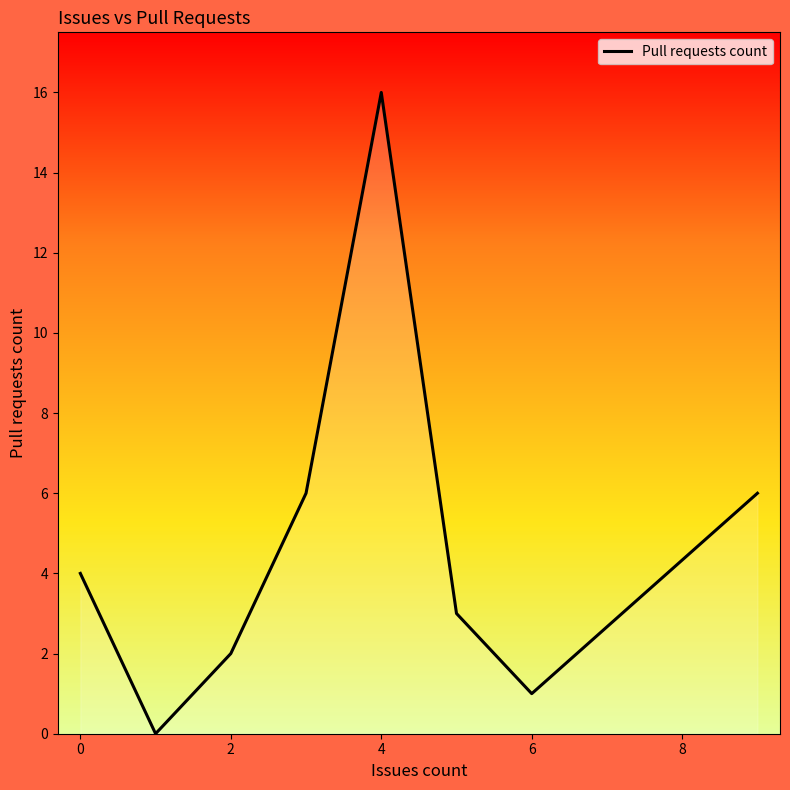

What is the difference between the maximum and second lowest values?

15